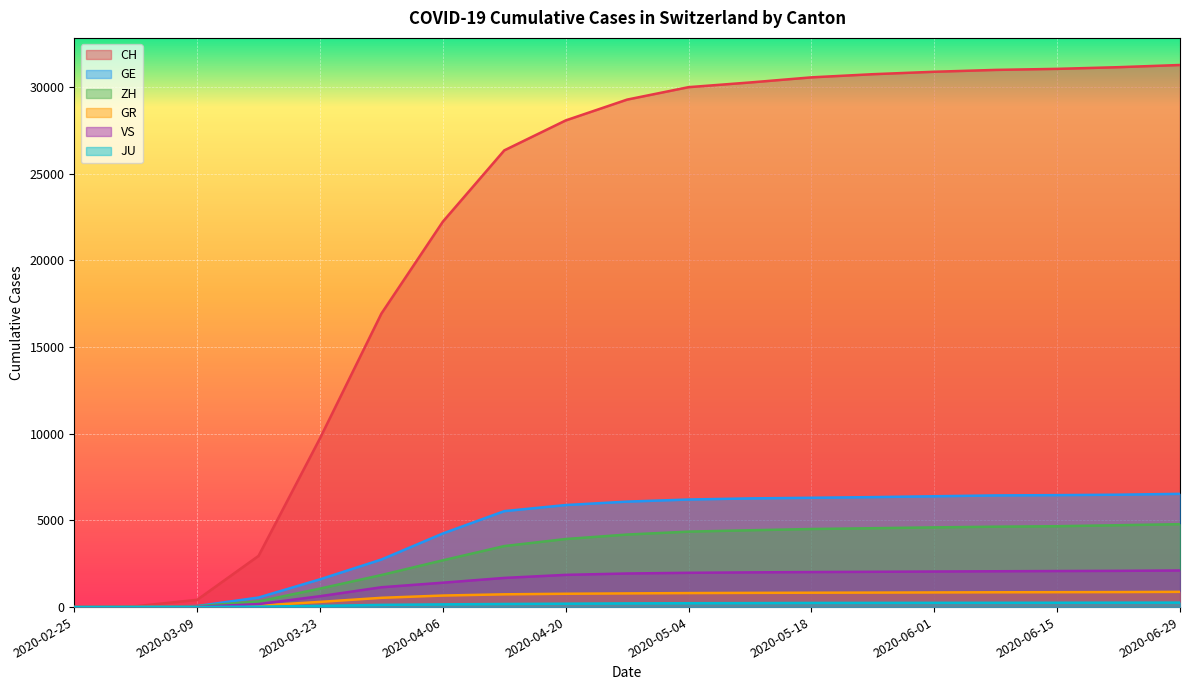

True or false: VS and ZH cross at least once.

False